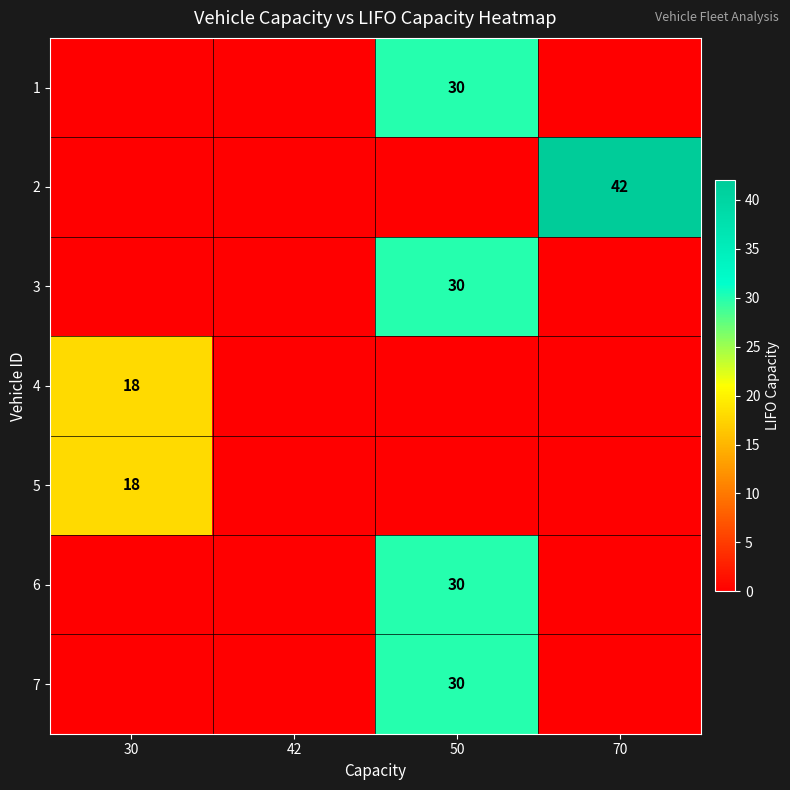

At 50, list the series in order from largest to smallest.

1, 3, 6, 7, 2, 4, 5